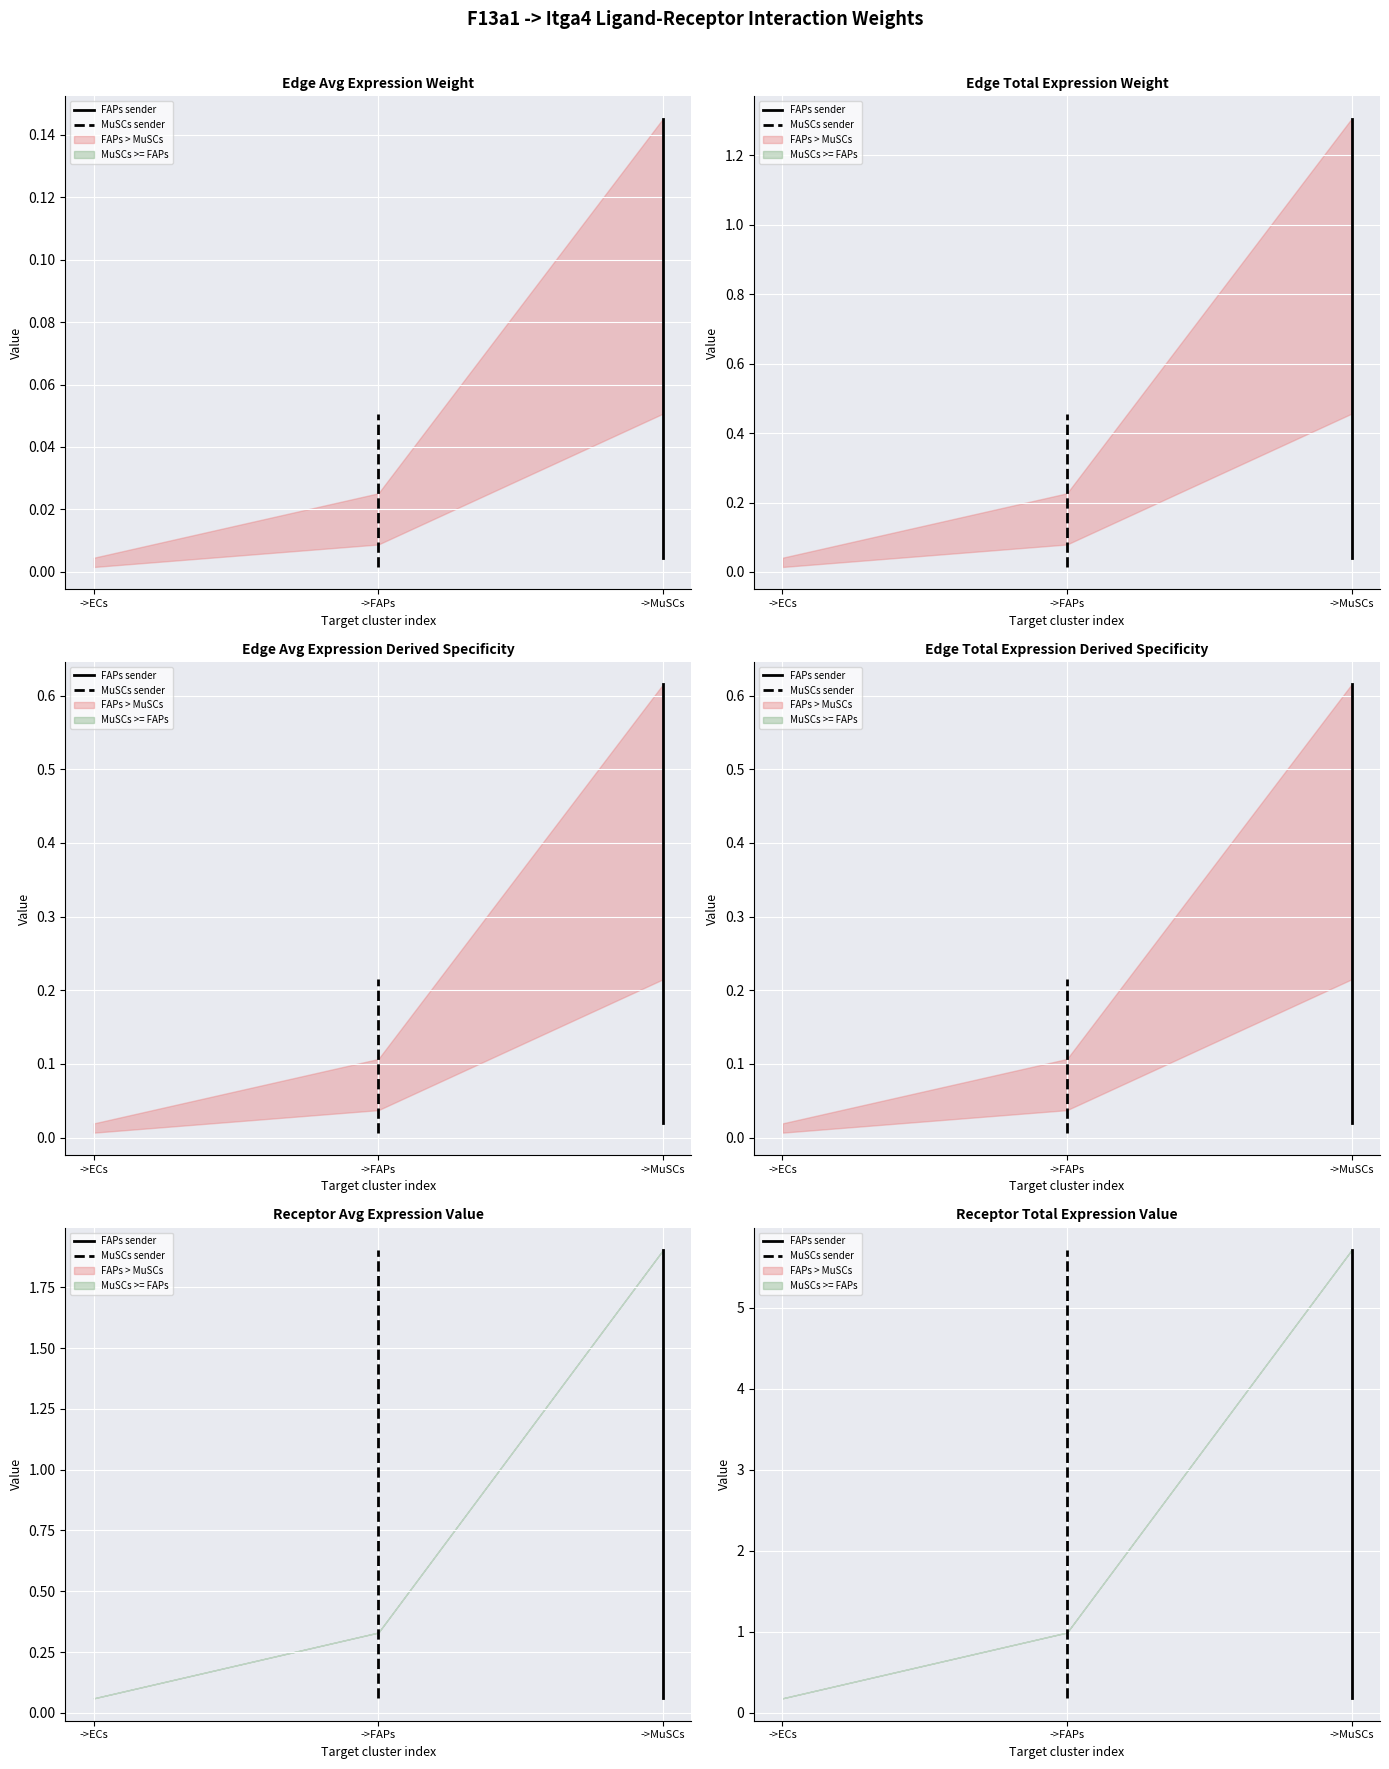

At which category is the sum across all series the highest?

->MuSCs